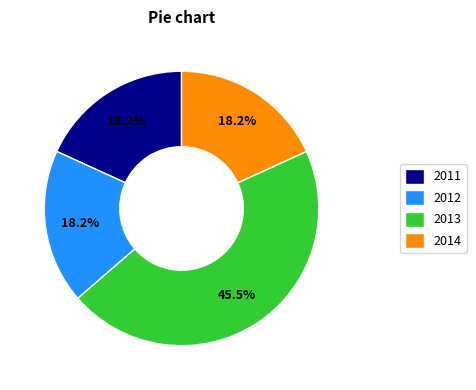

Do 2013 and 2012 together represent more than half of the pie?

Yes